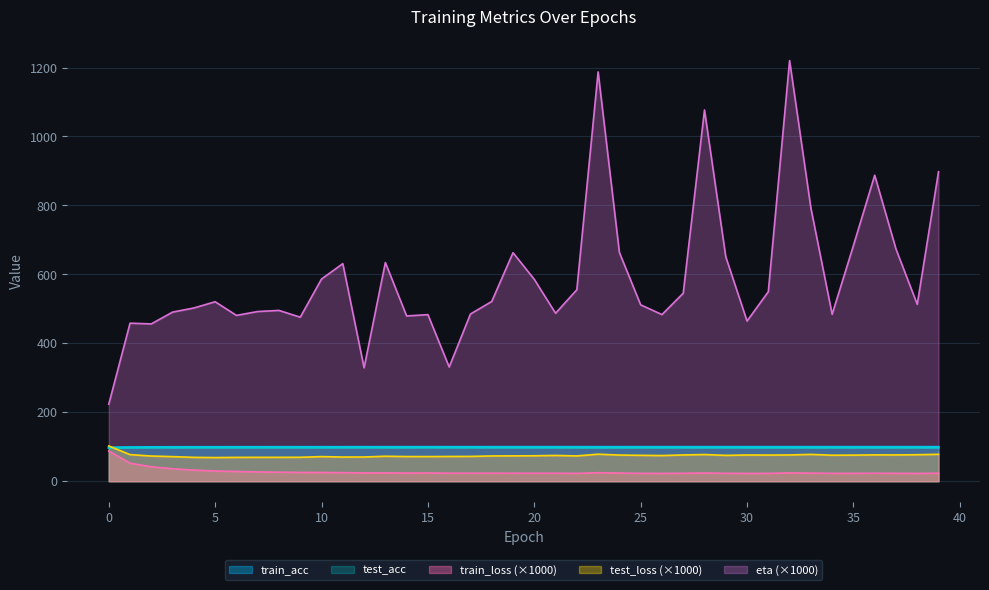

True or false: train_loss has a value of 39.3 at 8.

False